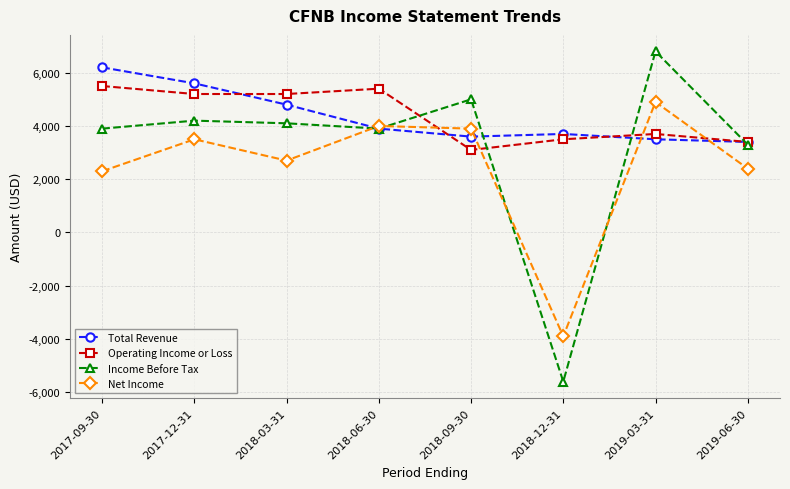

What is the lowest value of the Net Income series?

-3900